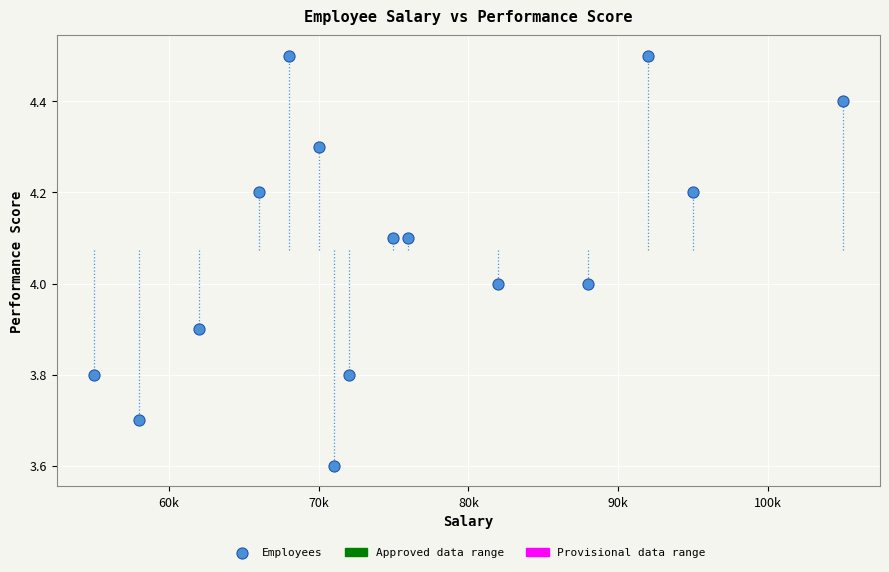

What is the range of Y values (max minus min)?

0.9